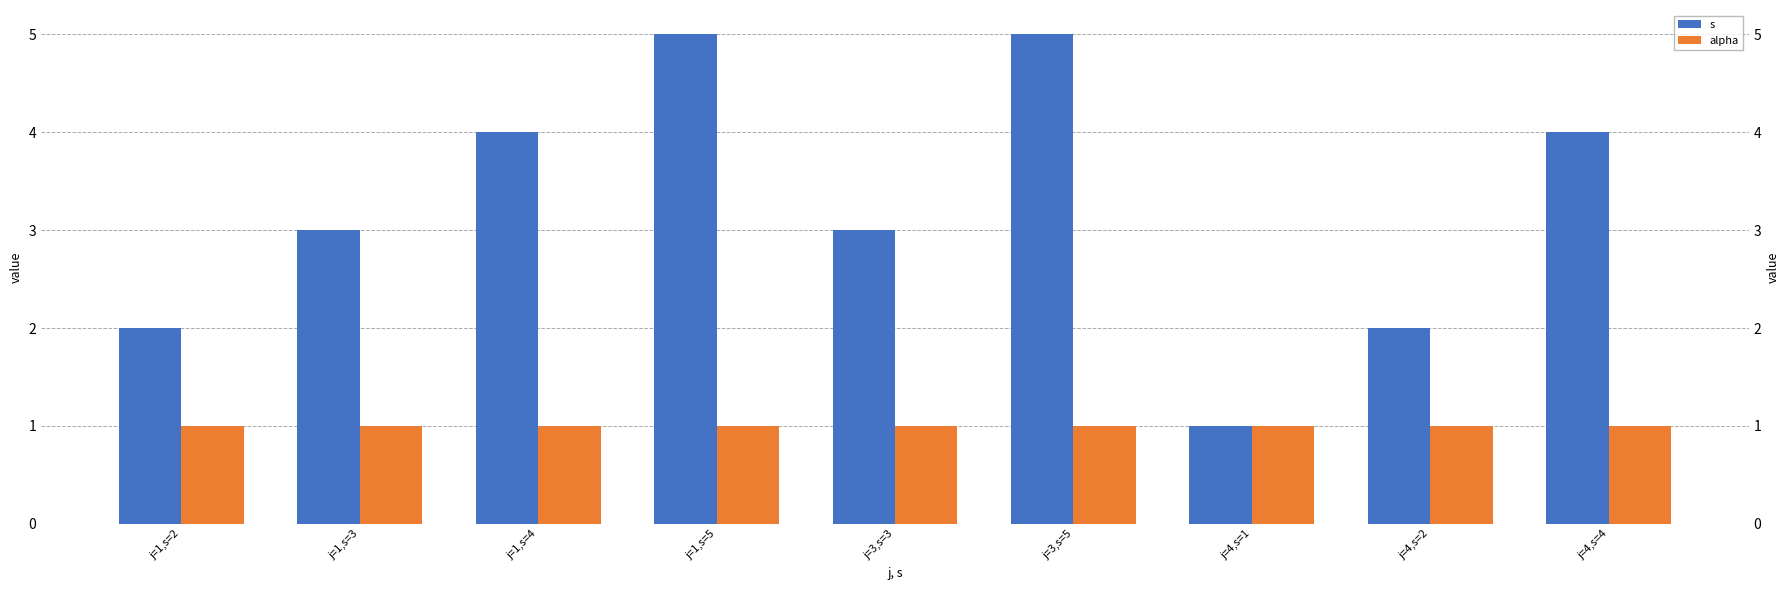

List the series in order of their overall mean, highest first.

s, alpha